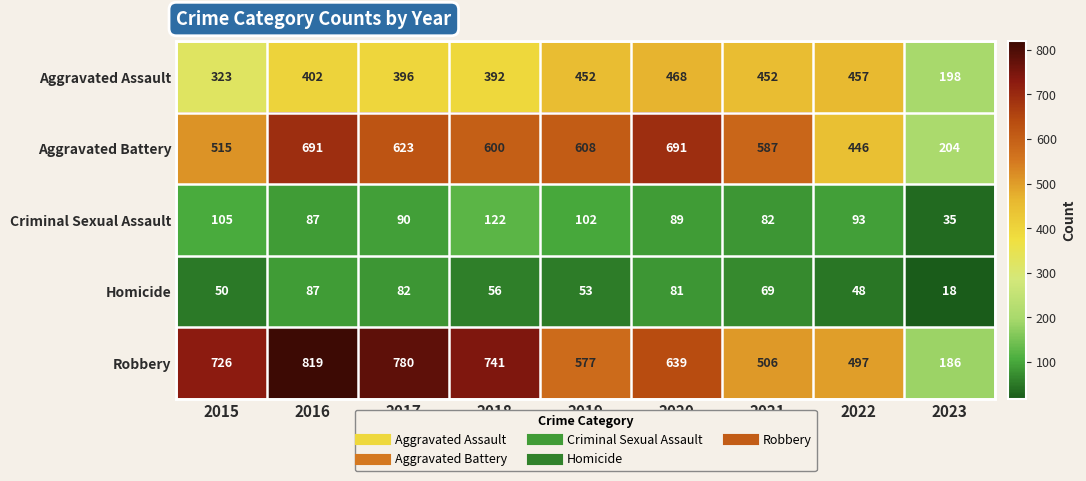

At 2020, list the series in order from smallest to largest.

Homicide, Criminal Sexual Assault, Aggravated Assault, Robbery, Aggravated Battery